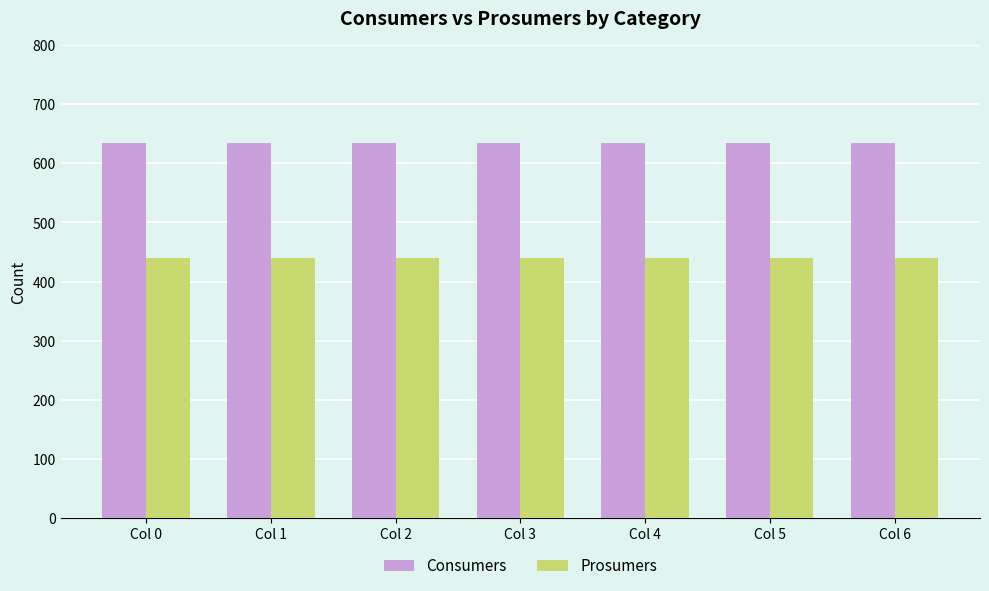

Reading left to right, what are all the values shown in this chart?

Consumers: Col 0=635	Col 1=635	Col 2=635	Col 3=635	Col 4=635	Col 5=635	Col 6=635
Prosumers: Col 0=440	Col 1=440	Col 2=440	Col 3=440	Col 4=440	Col 5=440	Col 6=440